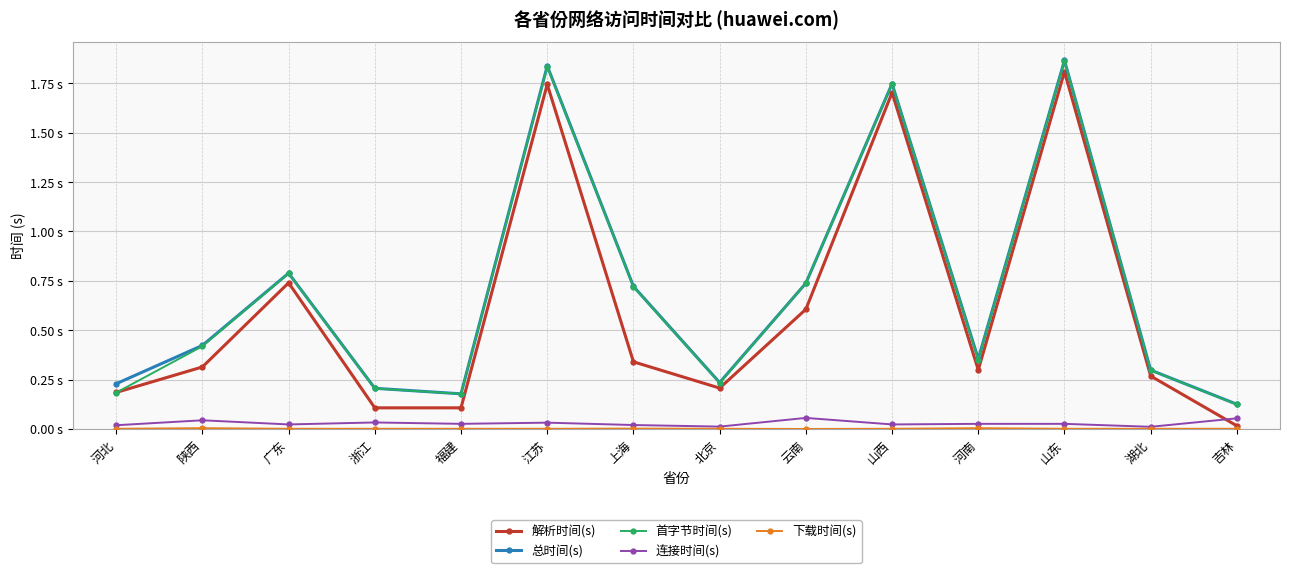

The 首字节时间(s) series shows 0.2 at 浙江. True or false?

True